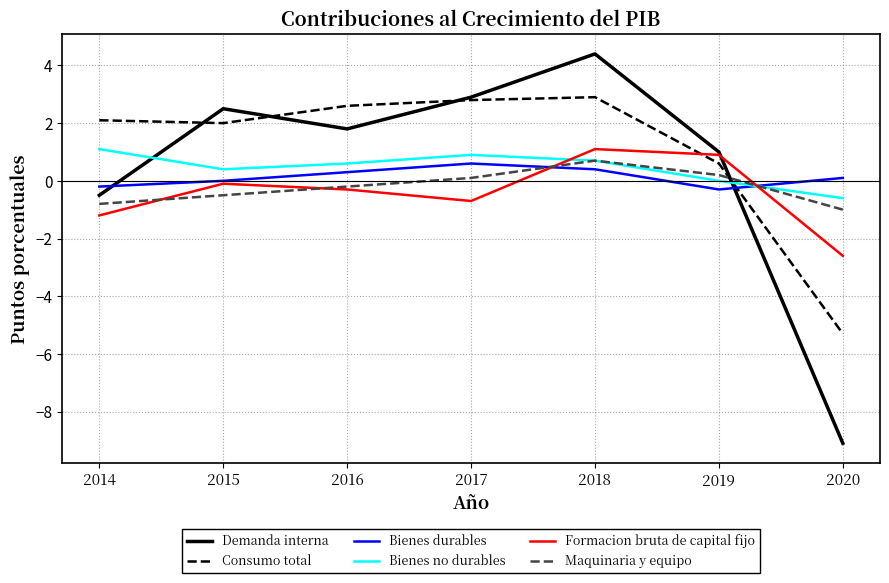

What is the total value across all series at 2015?

4.3